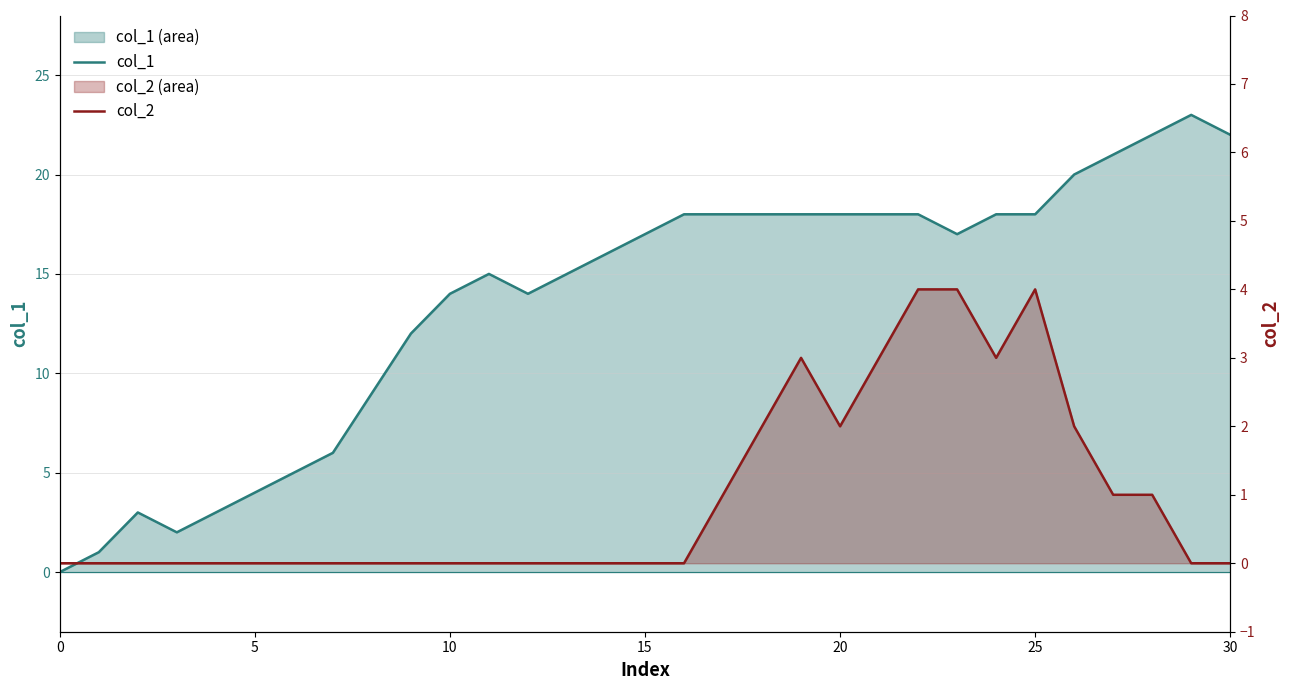

Where is the first local minimum for col_2?

20